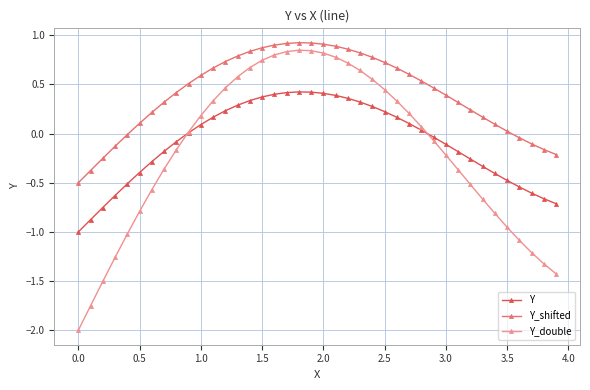

Which series has the largest range (max minus min)?

Y_double